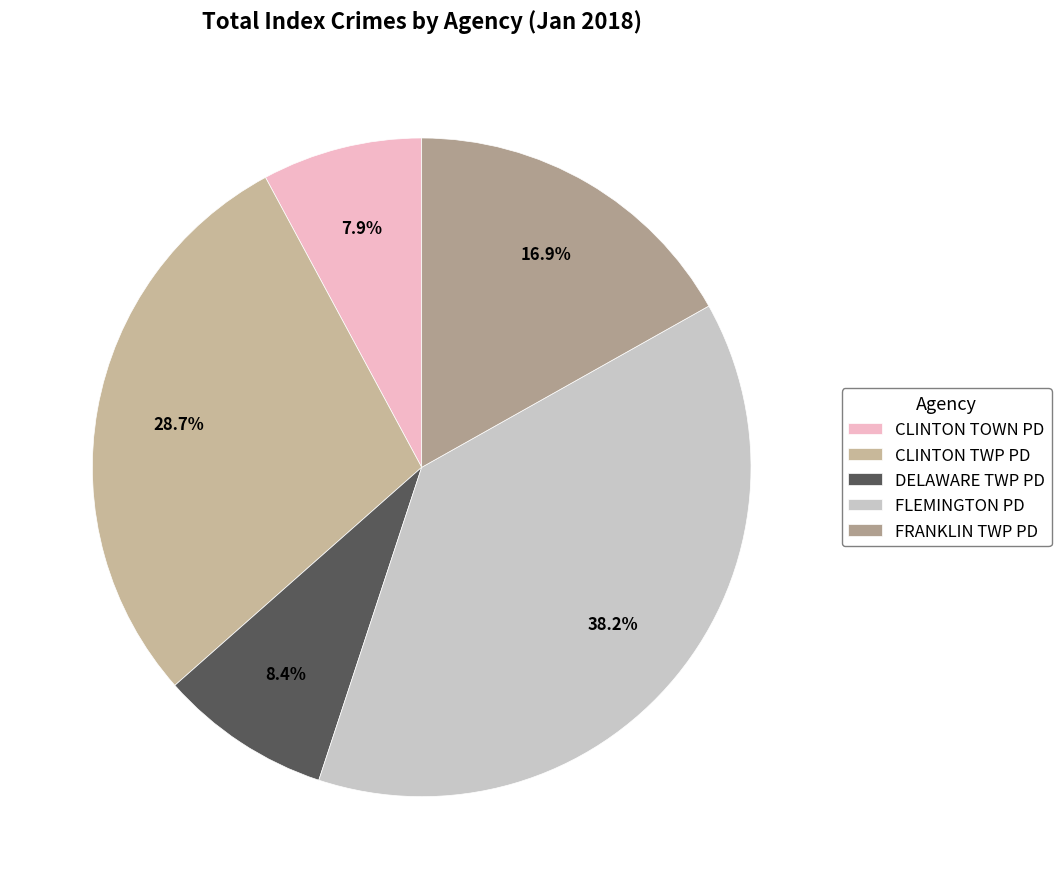

Does any single category account for the majority?

No